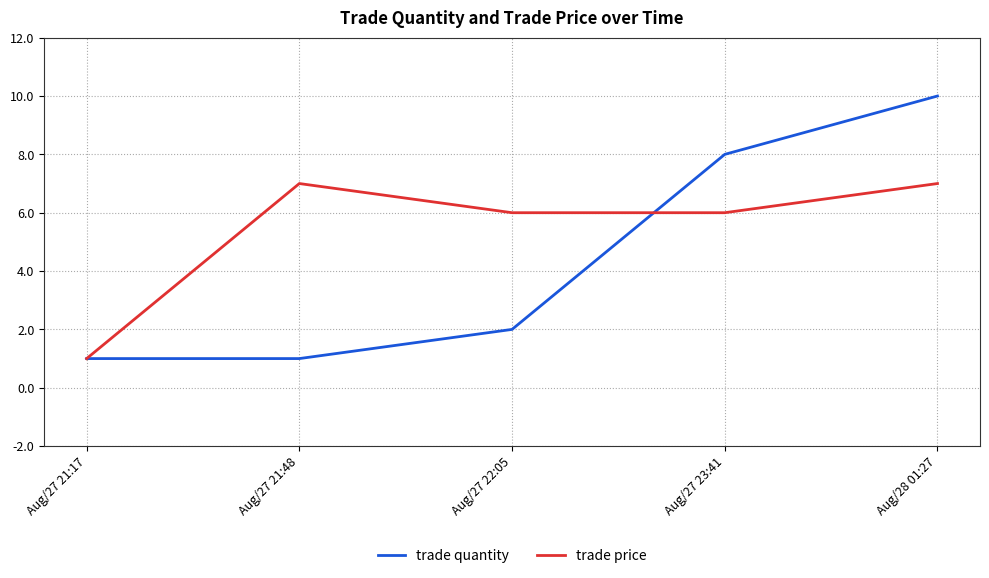

What is the approximate value of trade price at Aug/27 21:17?

1